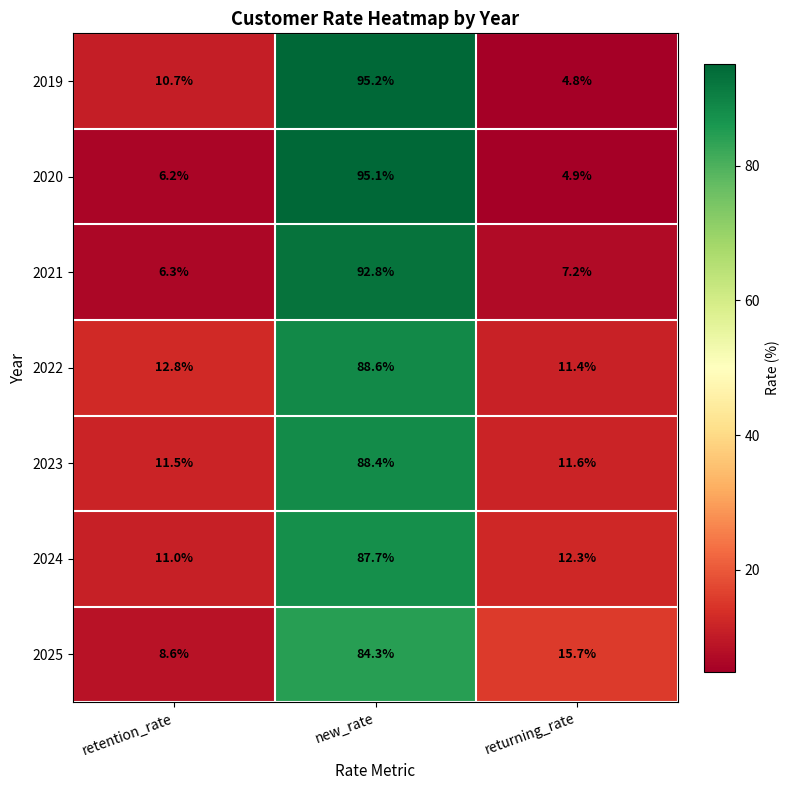

How many data points in 2019 are less than 10?

1